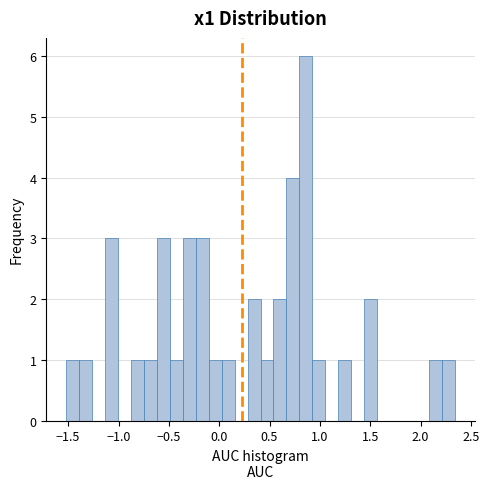

Read against the x-axis, roughly where is the centre of the tallest bar?

0.85